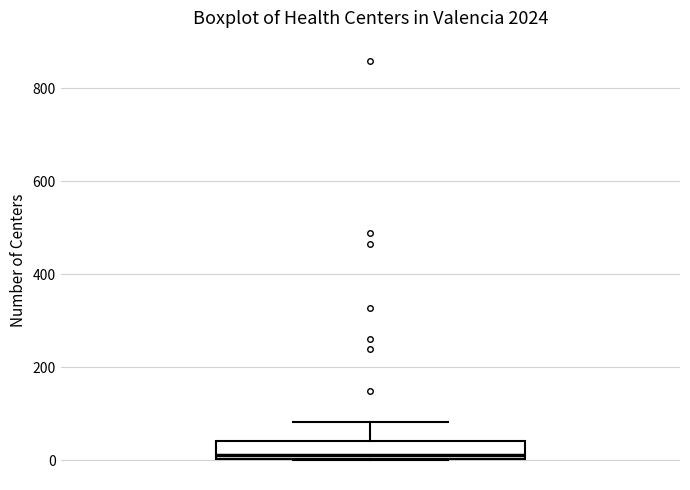

Where is the upper edge of the box on the y-axis? The values are not printed on the chart, so give them approximately, as read against the axis.

40